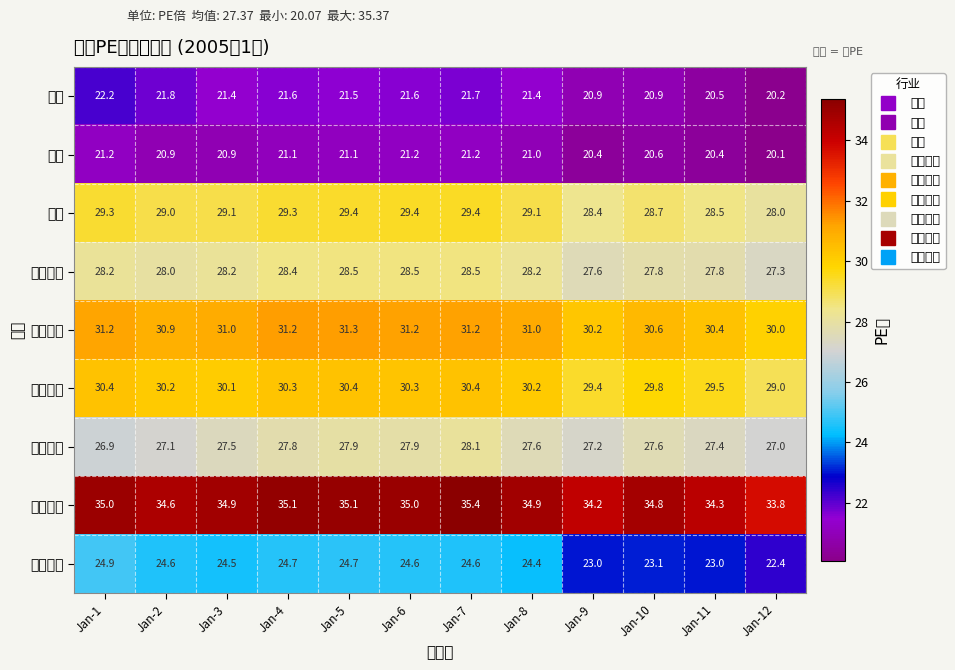

At Jan-8, list the series in order from largest to smallest.

信息技术, 必选消费, 医药卫生, 工业, 可选消费, 金融地产, 公用事业, 能源, 材料